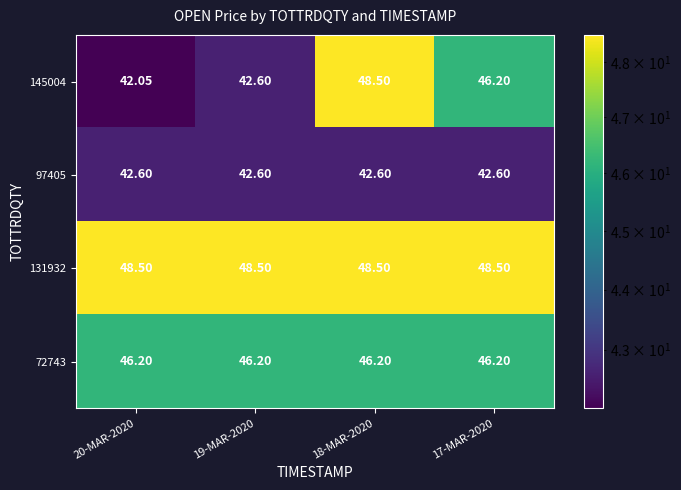

Which series has the largest total across all categories?

131932